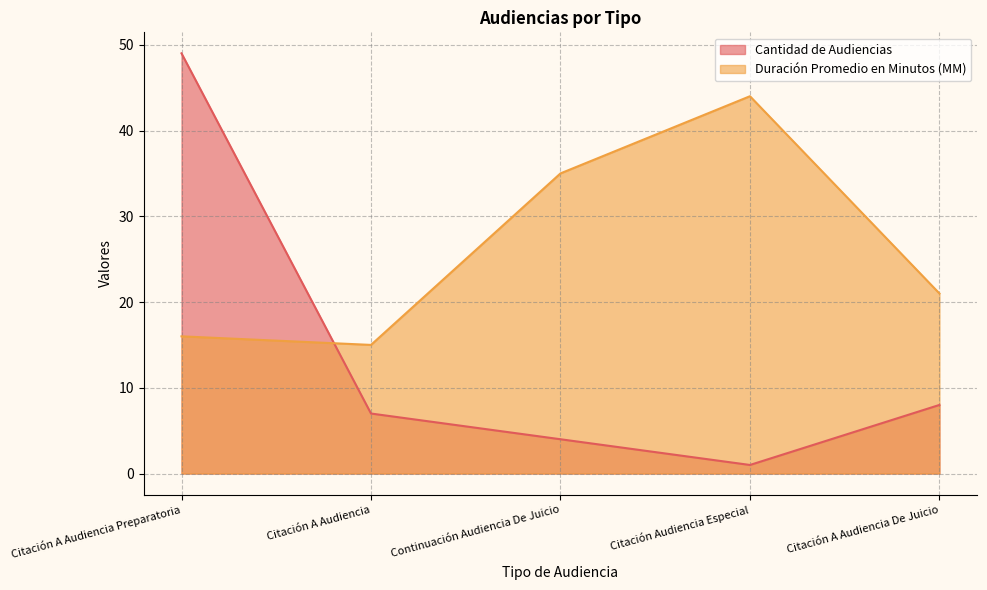

List the series in order of their peak value, lowest first.

Duración Promedio en Minutos (MM), Cantidad de Audiencias